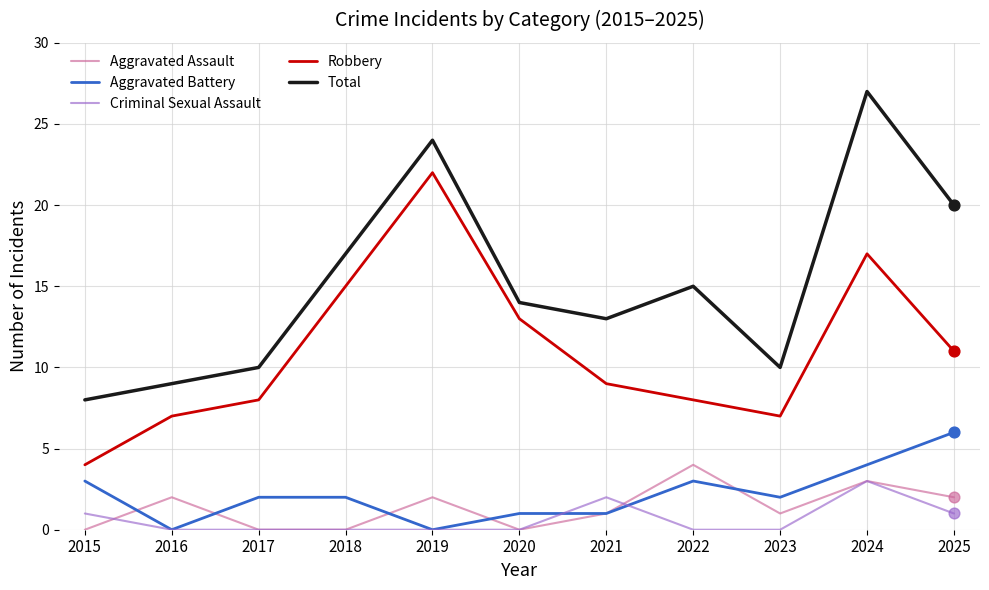

What is the spread (max minus min) of values at 2018?

17